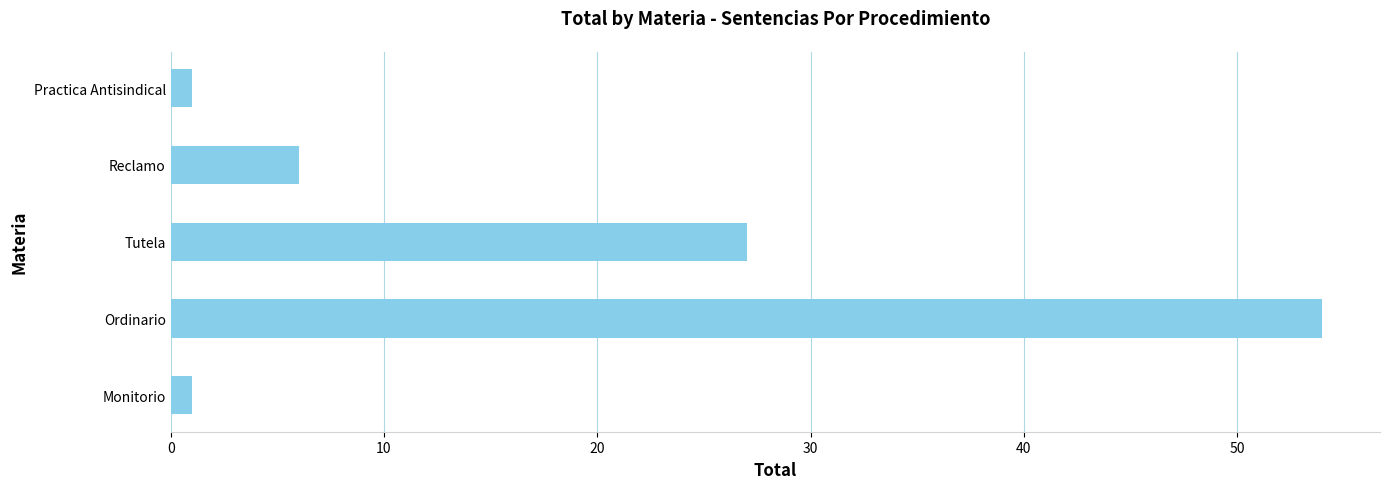

At which label is the value closest to 27?

Tutela